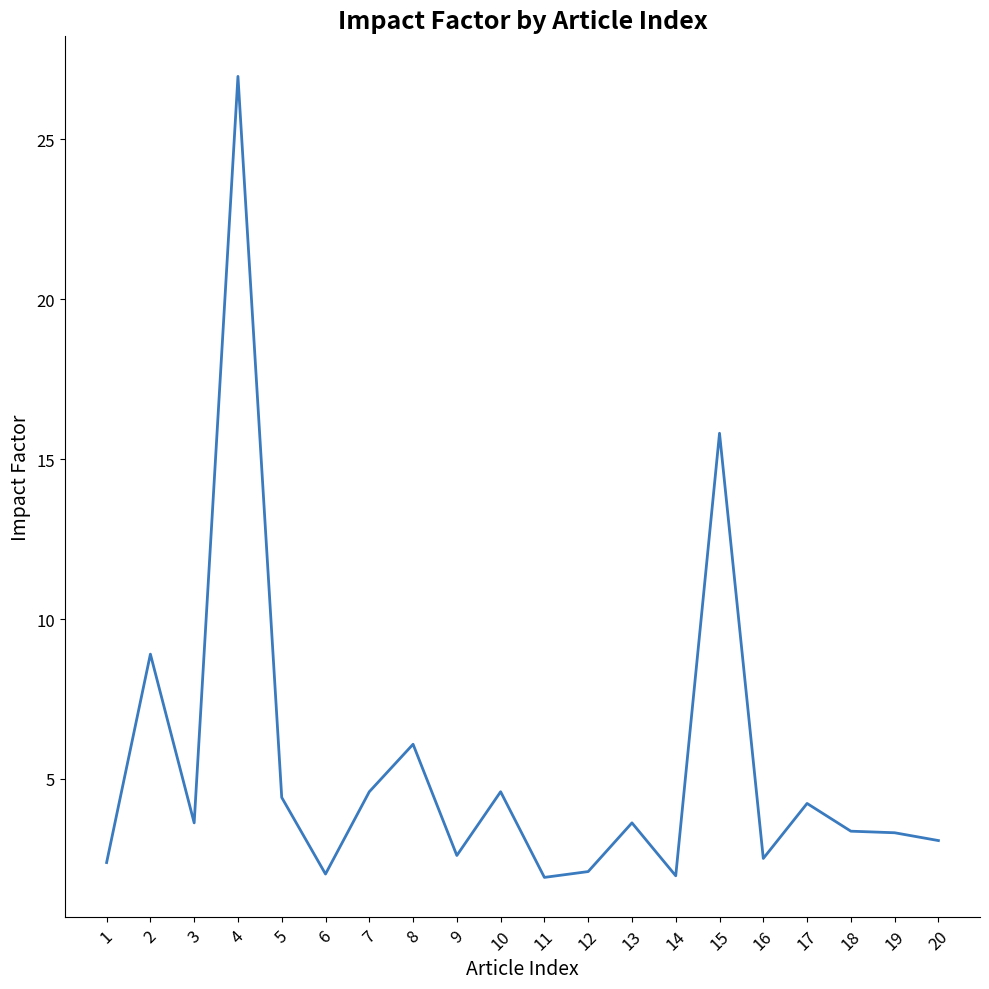

What is the difference between the maximum and minimum values?

25.0